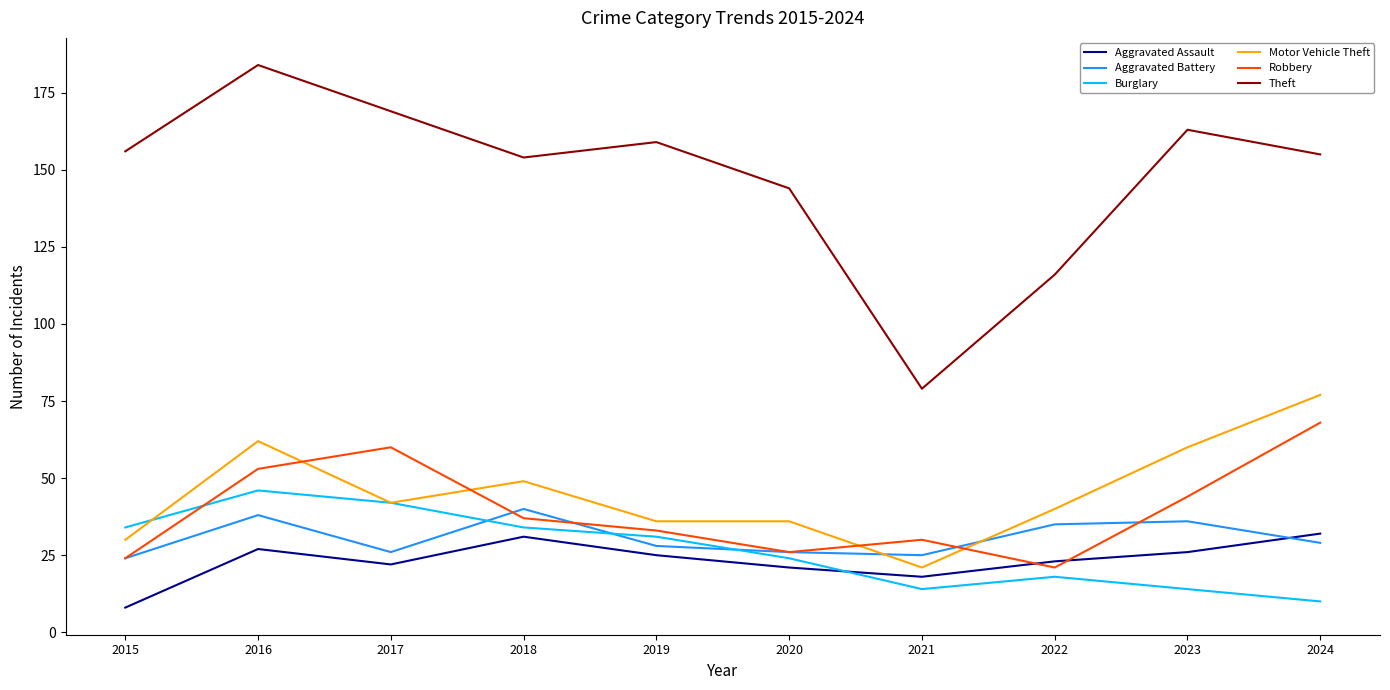

The value of Theft at 2021 is 79. True or false?

True